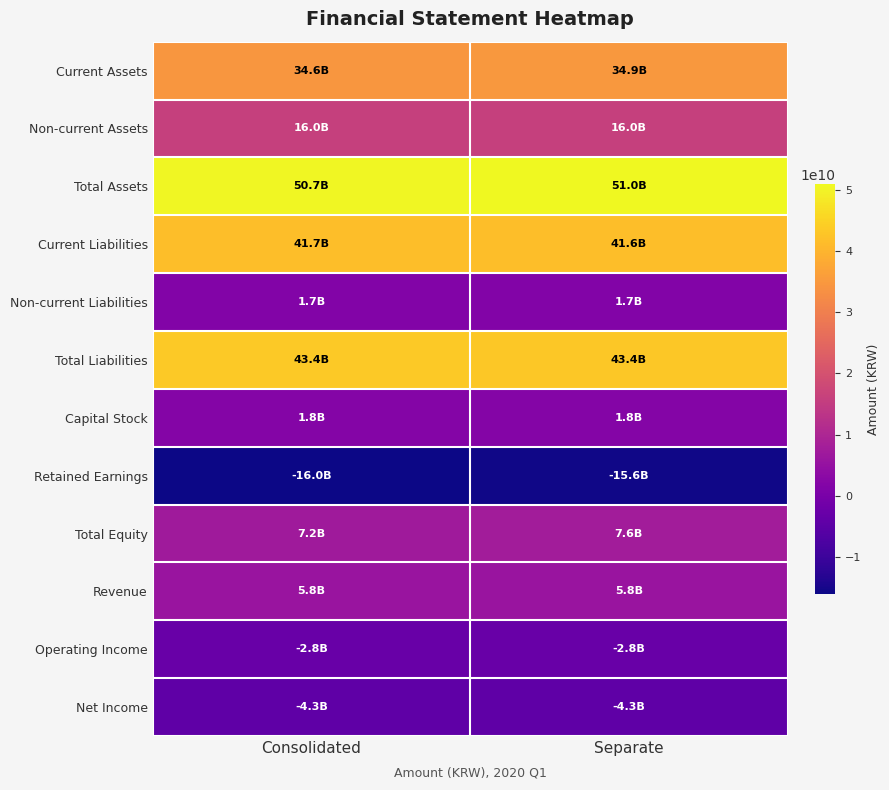

Reading left to right, transcribe all the data shown in this chart.

Current Assets: Consolidated=34623640321	Separate=34941793694
Non-current Assets: Consolidated=16035472437	Separate=16035472437
Total Assets: Consolidated=50659112758	Separate=50977266131
Current Liabilities: Consolidated=41703164477	Separate=41634296494
Non-current Liabilities: Consolidated=1736481631	Separate=1736481631
Total Liabilities: Consolidated=43439646108	Separate=43370778125
Capital Stock: Consolidated=1826628000	Separate=1826628000
Retained Earnings: Consolidated=-16018239412	Separate=-15631218056
Total Equity: Consolidated=7219466650	Separate=7606488006
Revenue: Consolidated=5837898743	Separate=5806098742
Operating Income: Consolidated=-2827487703	Separate=-2773856740
Net Income: Consolidated=-4326084973	Separate=-4272678848